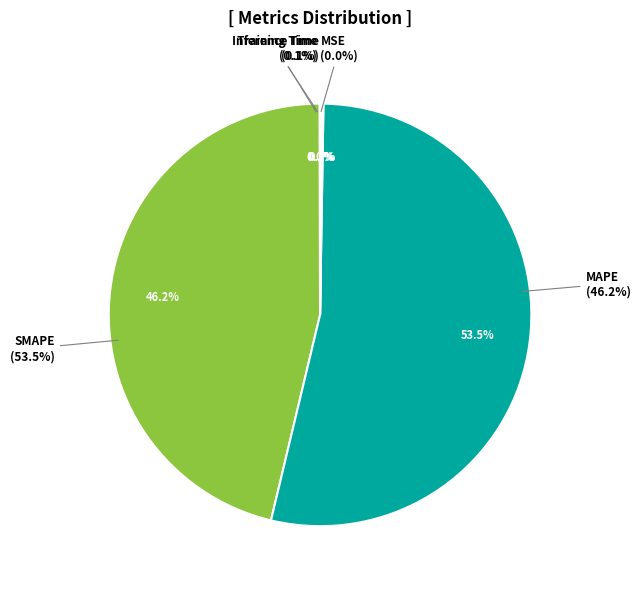

True or false: Training Time accounts for 0% of the total.

True